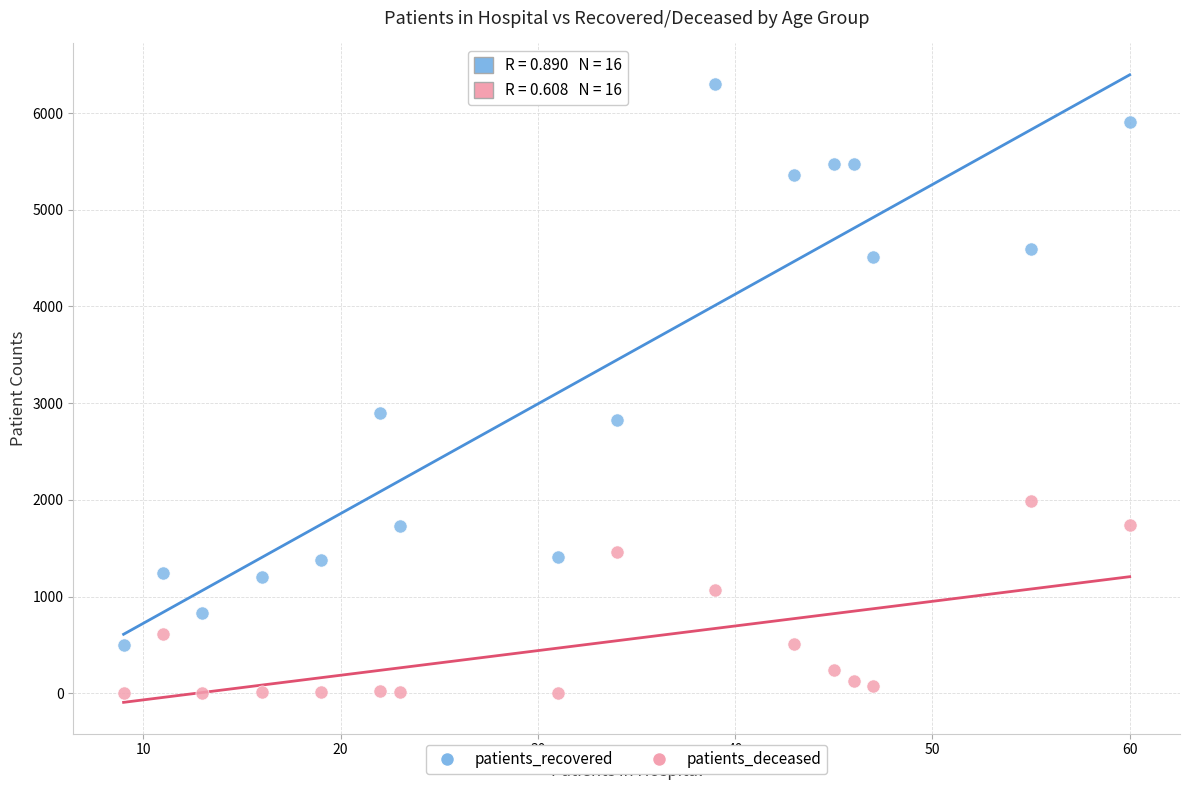

Which series has the largest Y range (max minus min)?

patients_recovered